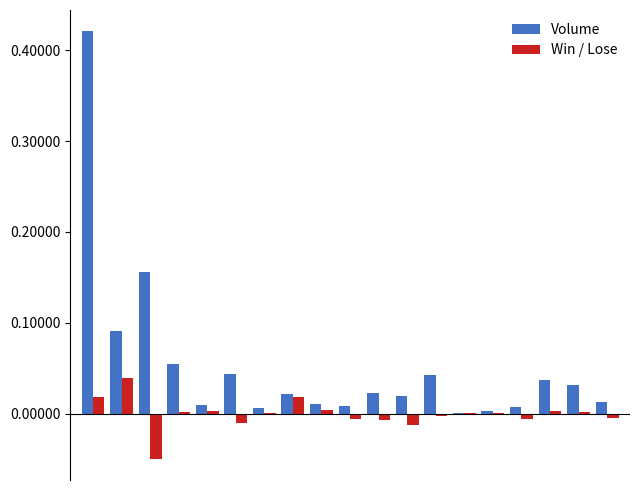

Which series has the largest total across all categories?

Volume